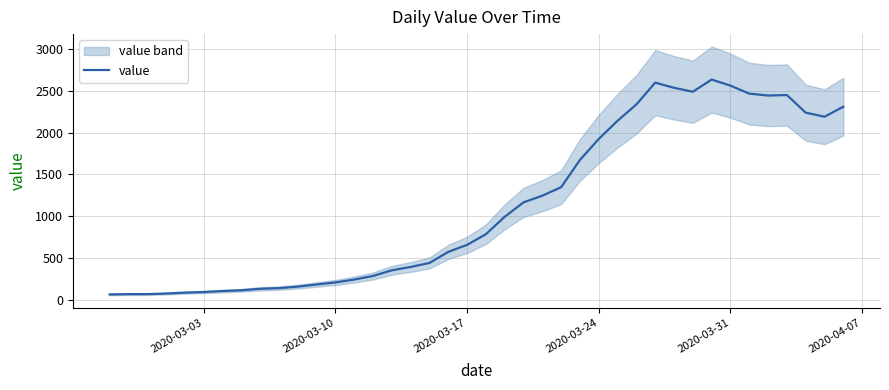

What is the highest value of the value series?

2639